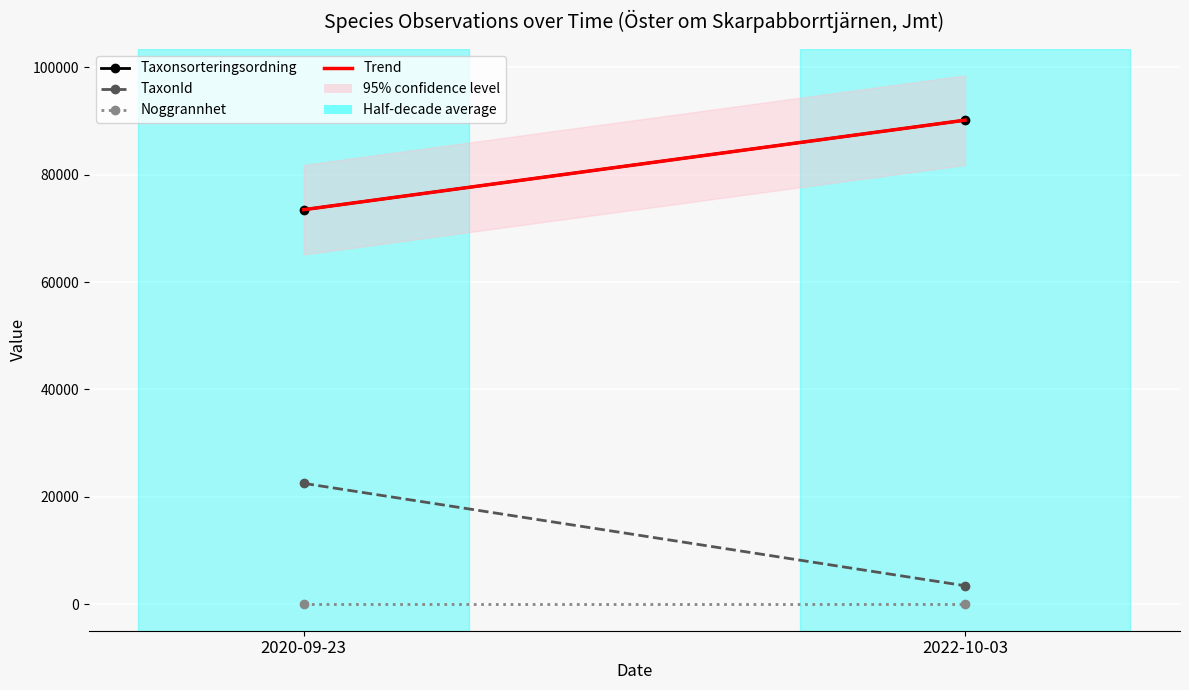

Is this an area chart (filled region under the line)?

No